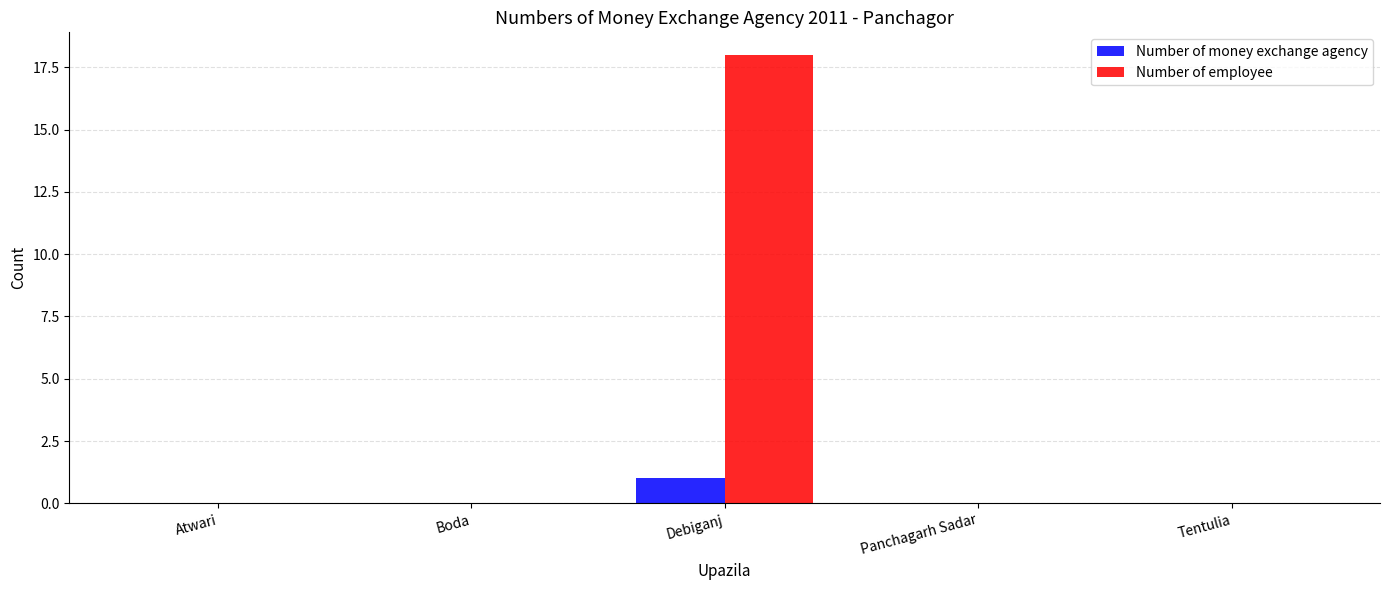

What is the total value across all series at Debiganj?

19